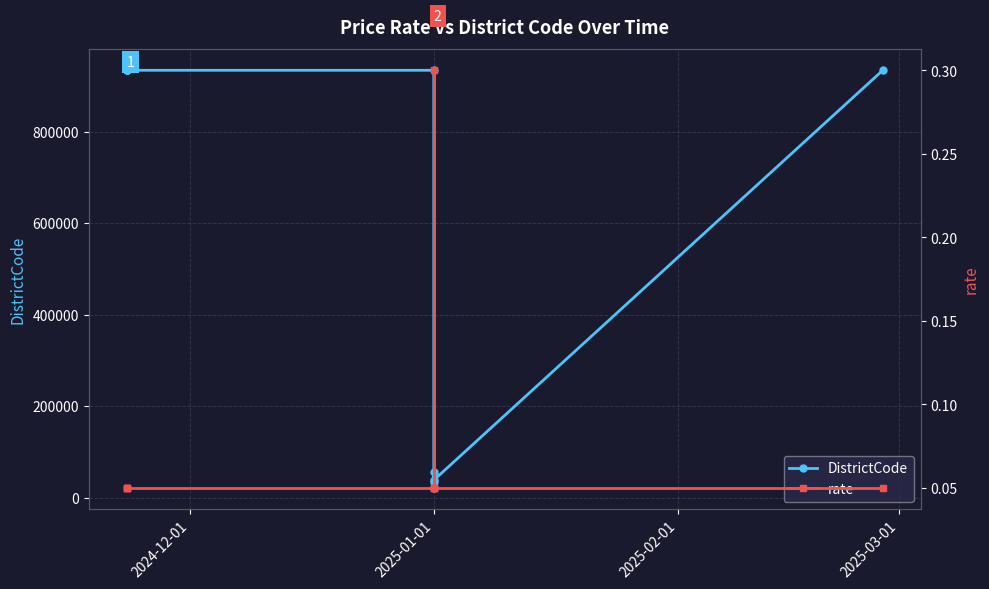

What is the greatest value displayed?

934015.0